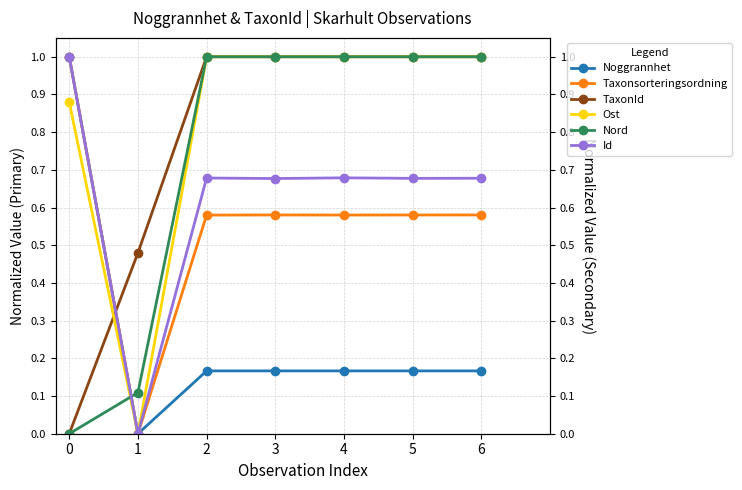

Count the number of data series in this chart.

6